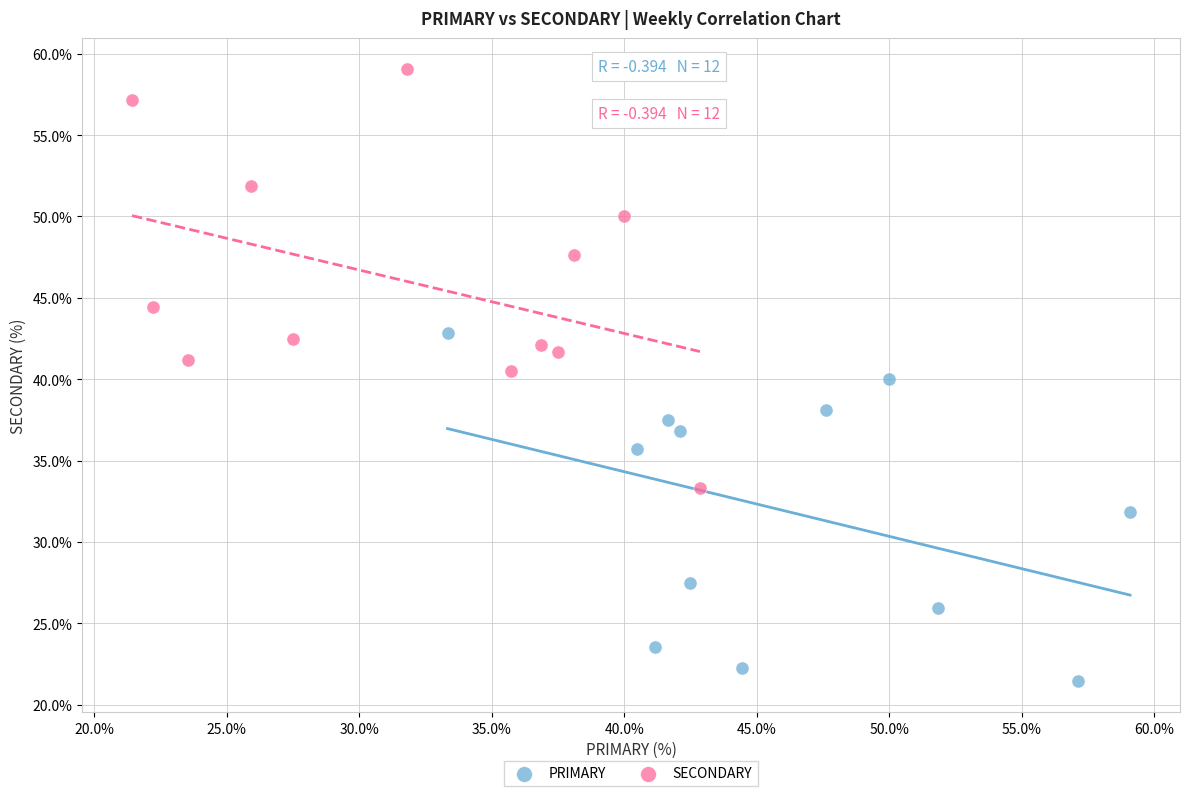

Which series reaches the minimum Y coordinate?

PRIMARY